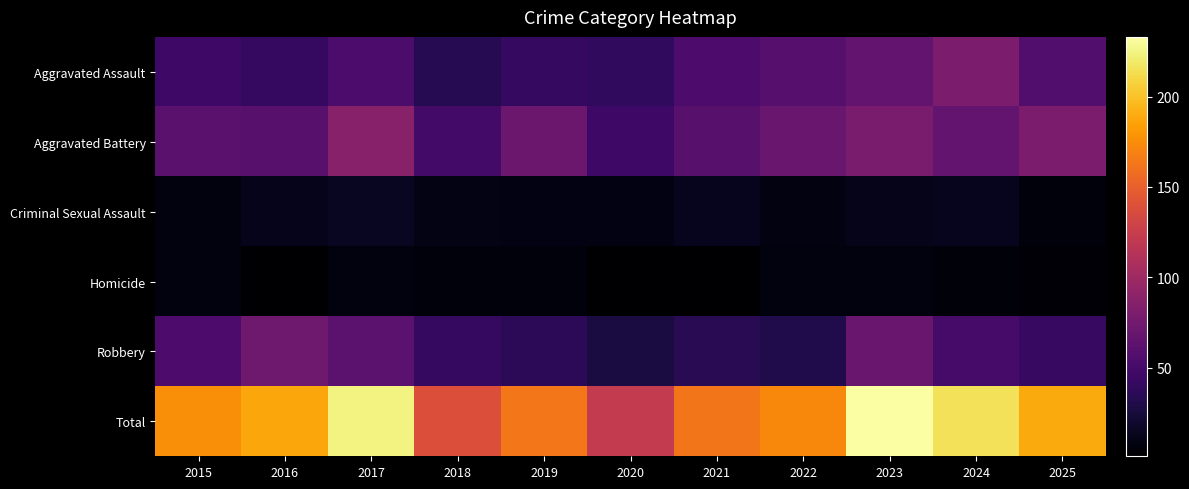

At how many categories does at least one series exceed 90?

11